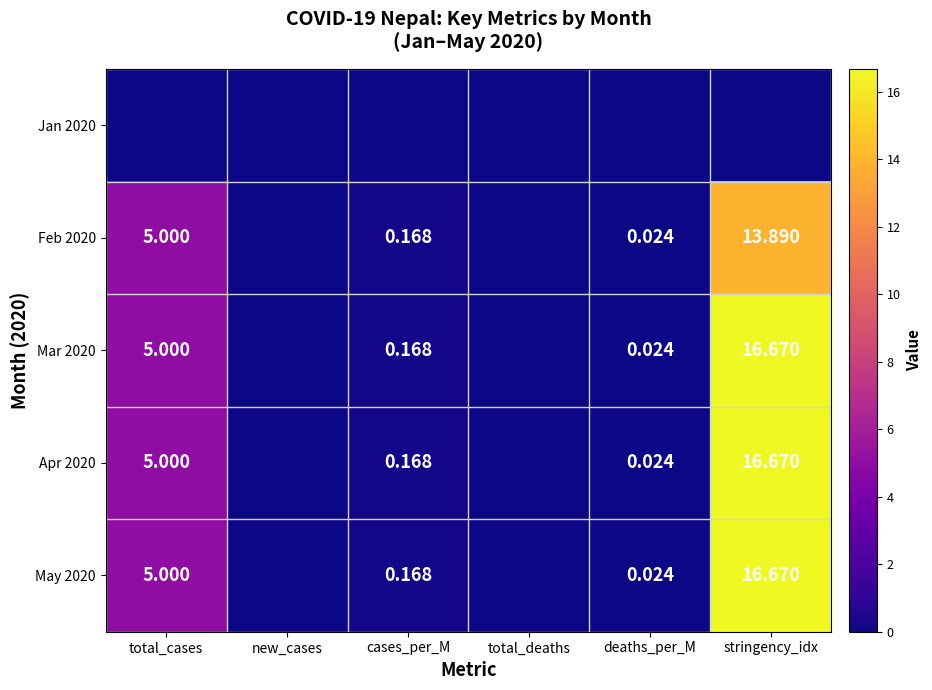

True or false: Feb 2020 has a value of 0.0 at cases_per_M.

False